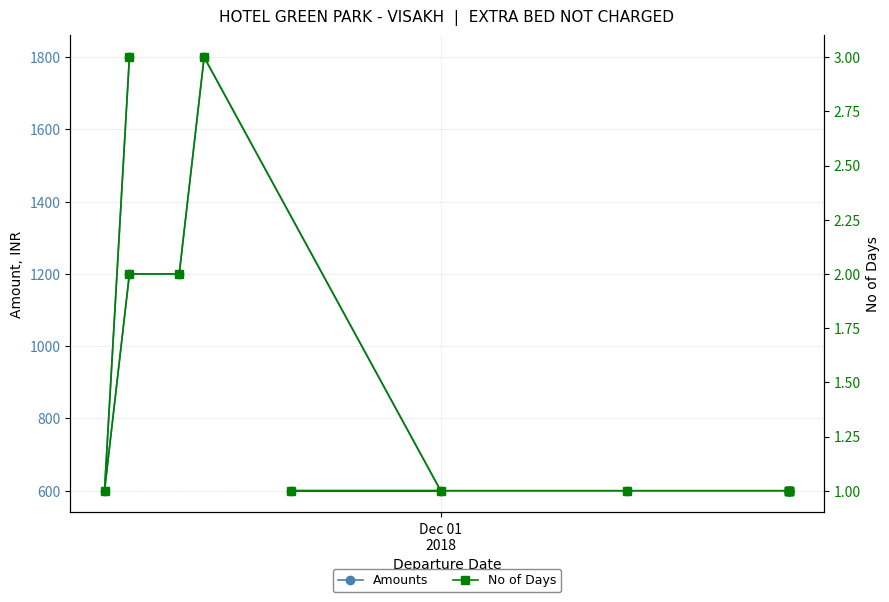

Is it true that Amounts equals 123 at 11?

False